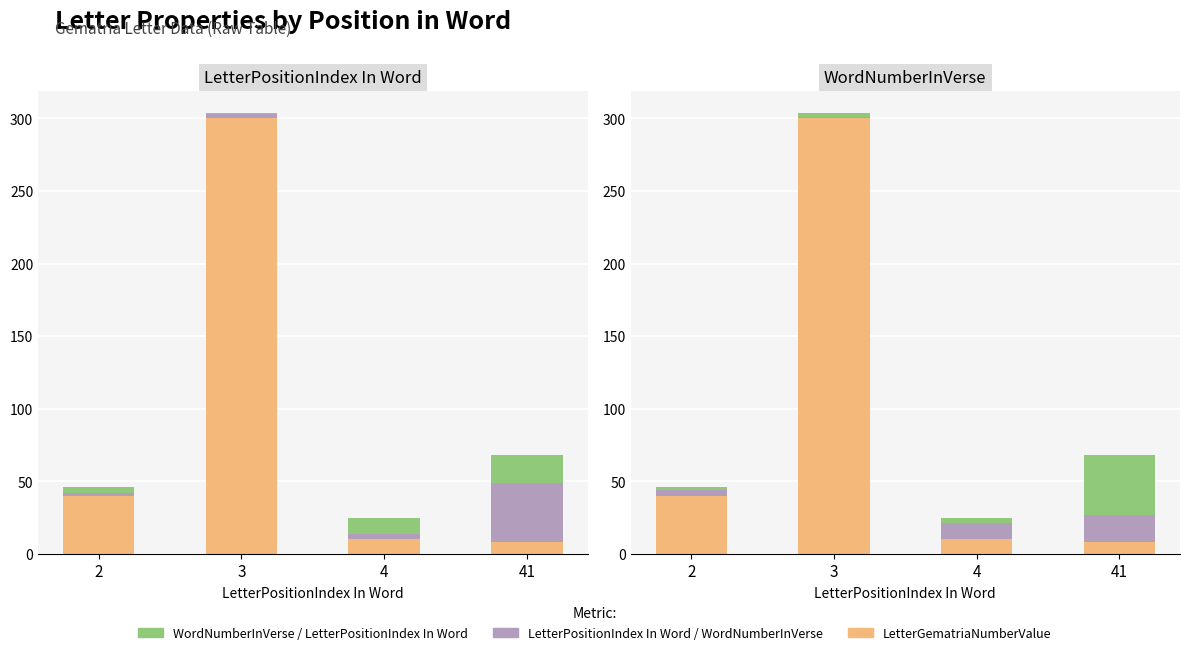

Where does the WordNumberInVerse series first go above 11?

41